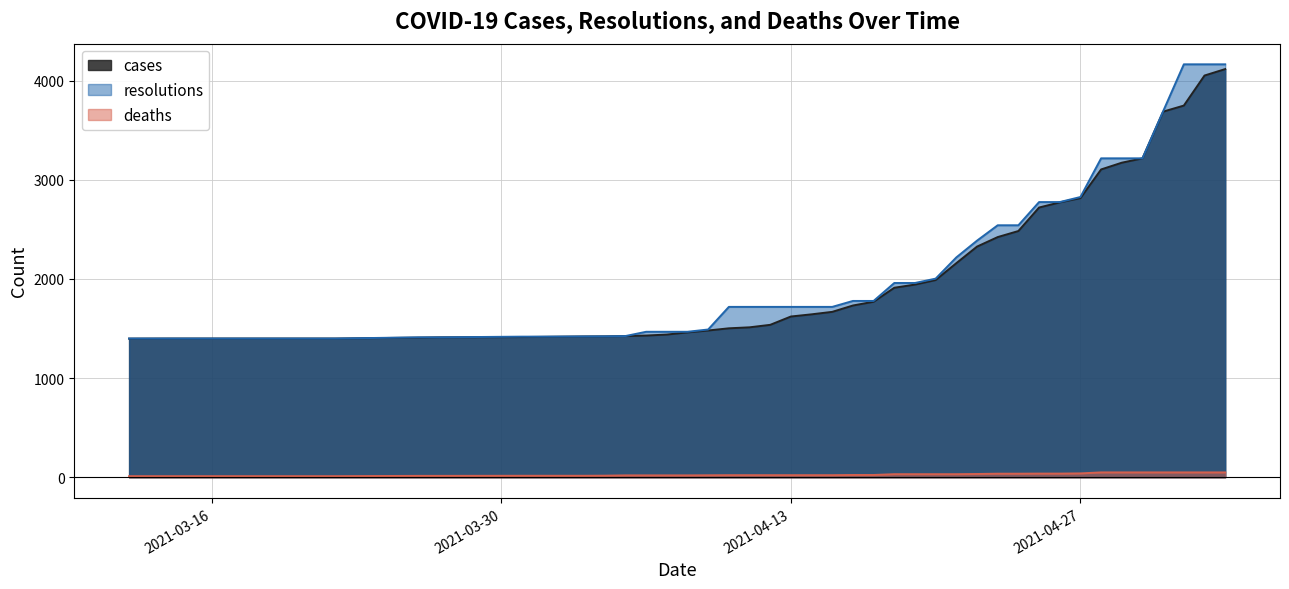

What is the difference between the highest and lowest values at 2021-05-04?

4115